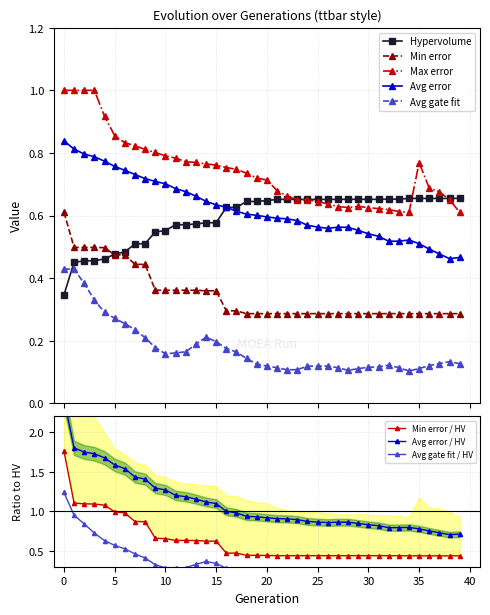

Is this an area chart (filled region under the line)?

No